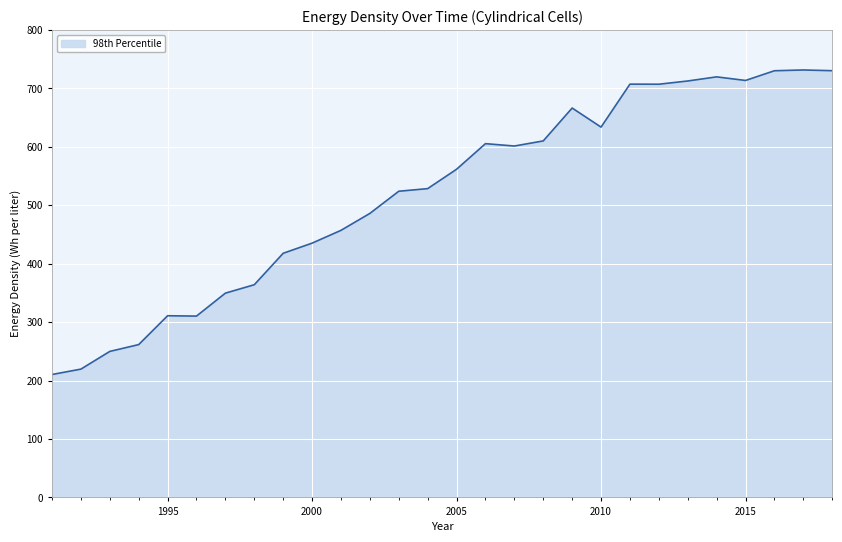

What is the maximum value shown in the chart?

731.4